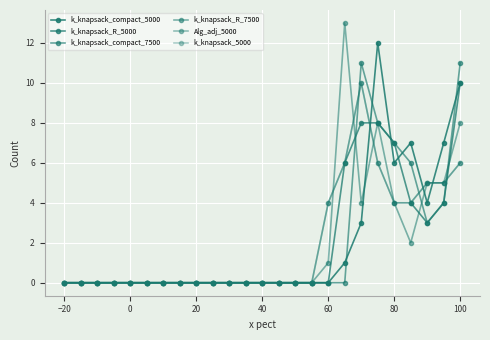

Does the chart have visible grid lines?

Yes